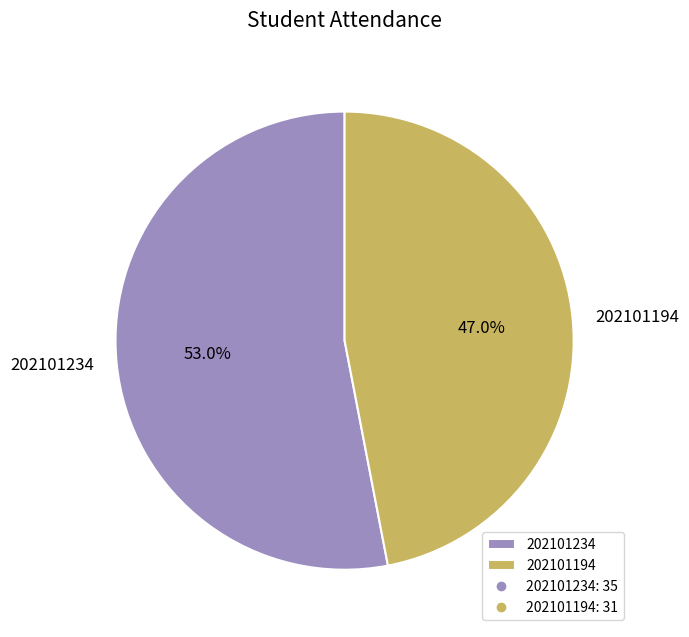

To the nearest percent, what is the difference between the 202101234 and 202101194 slice percentages?

6%